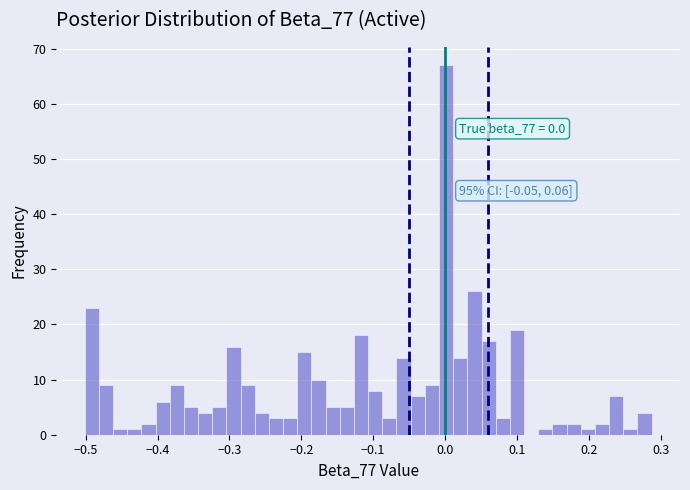

Around what value on the x-axis is the tallest bar? Give the approximate position of its centre, as read against the axis.

0.00